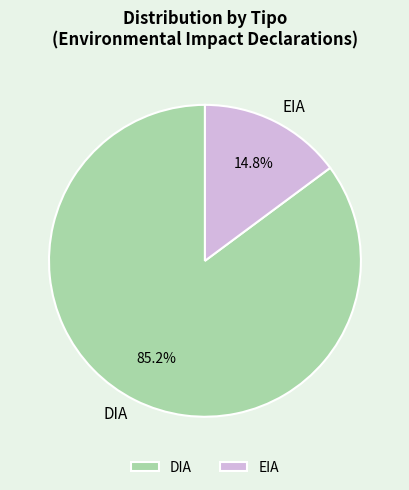

To the nearest percent, what is the difference between the largest and smallest slice percentages?

70%